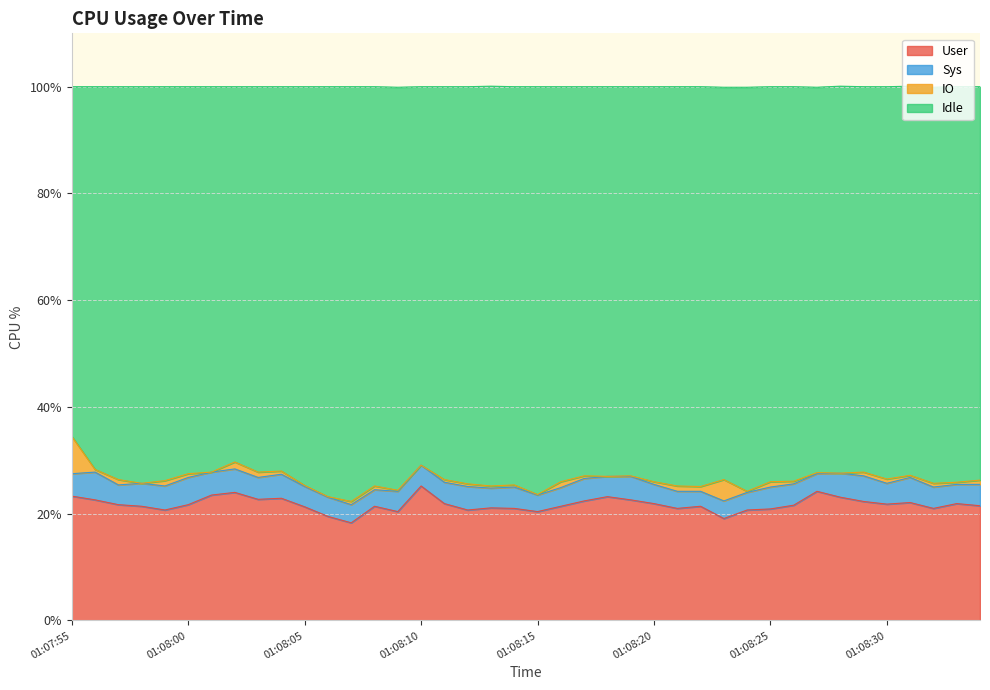

Is it true that User equals 21.9 at 01:08:20?

True